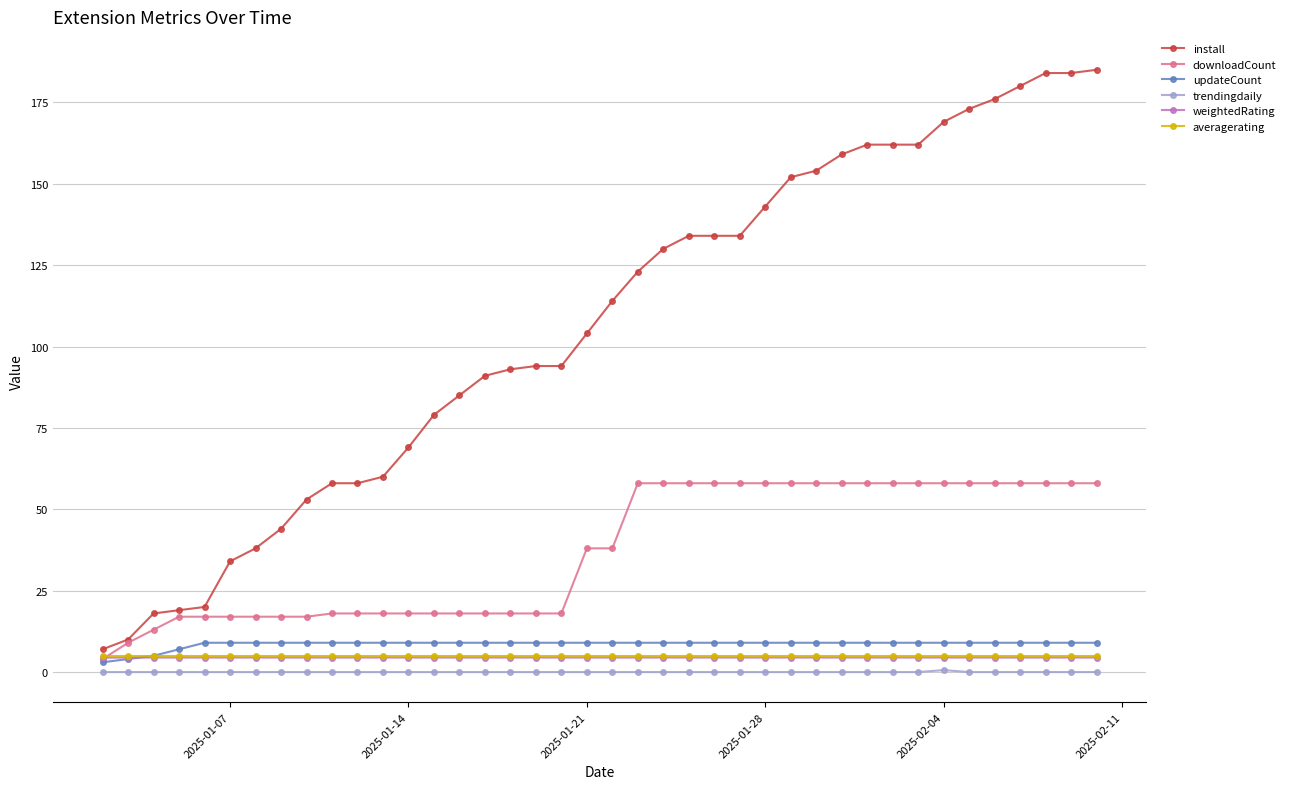

What is the lowest value of the weightedRating series?

4.4